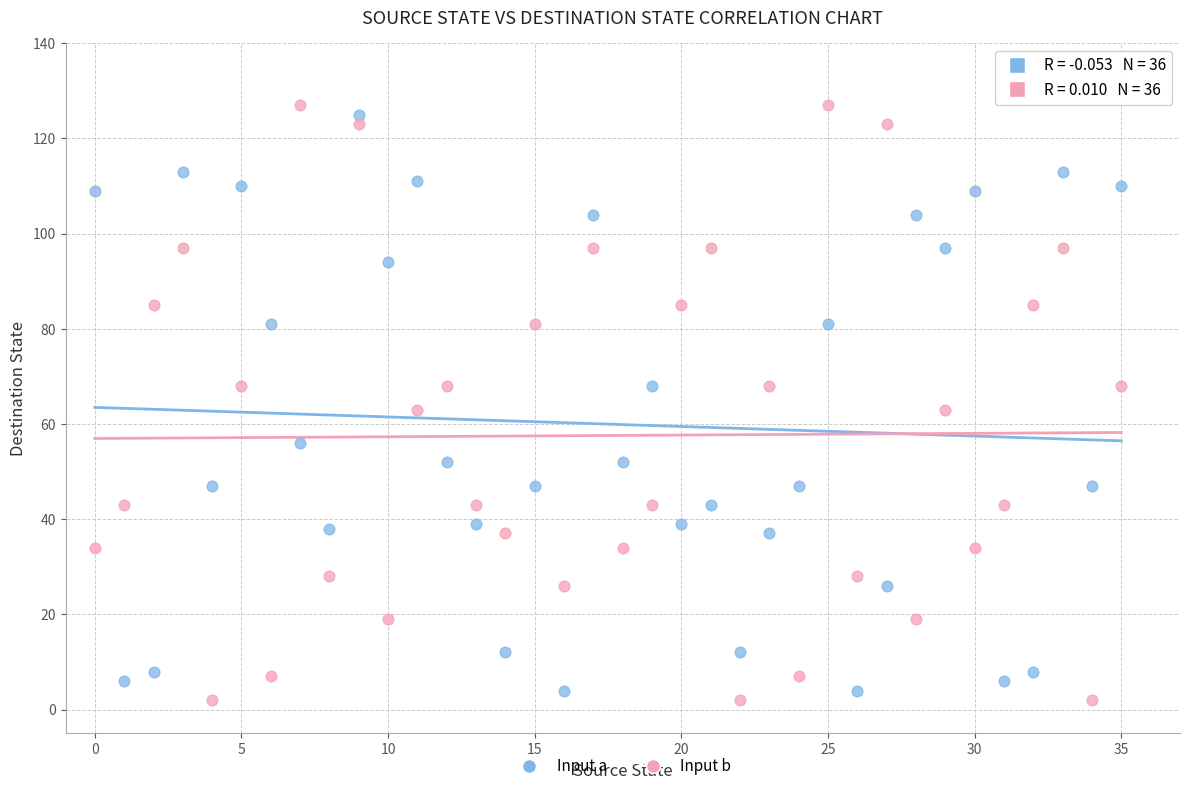

Across all data points, what is the range of Y values (max minus min)?

125